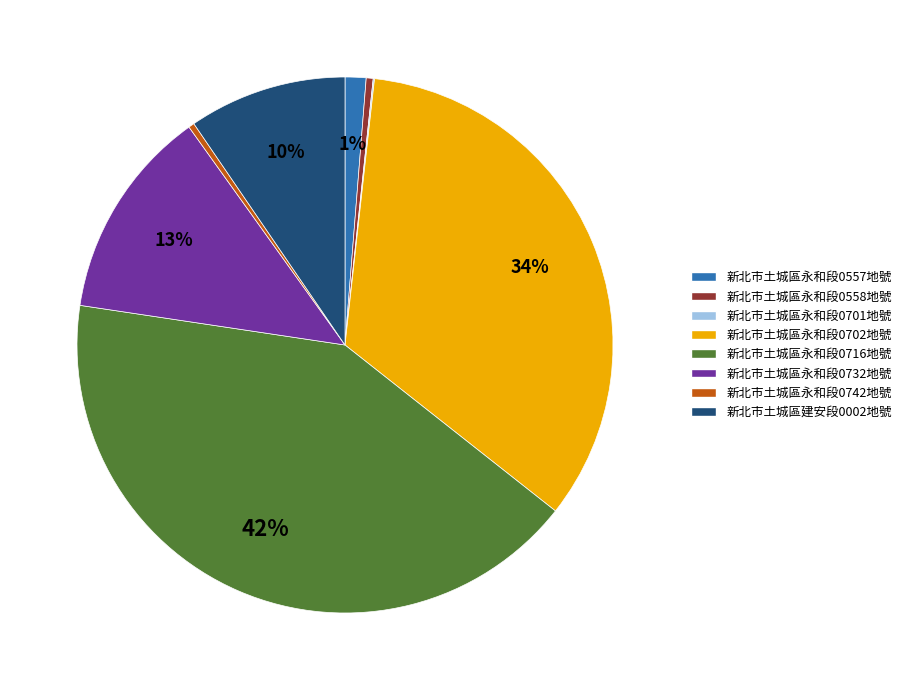

Is it true that 新北市土城區永和段0732地號 is 1% of the pie?

False